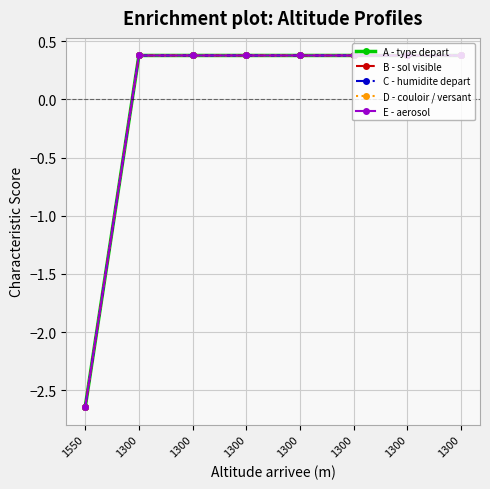

What is the value of the A - type depart point at the 1st from the left?

-2.6